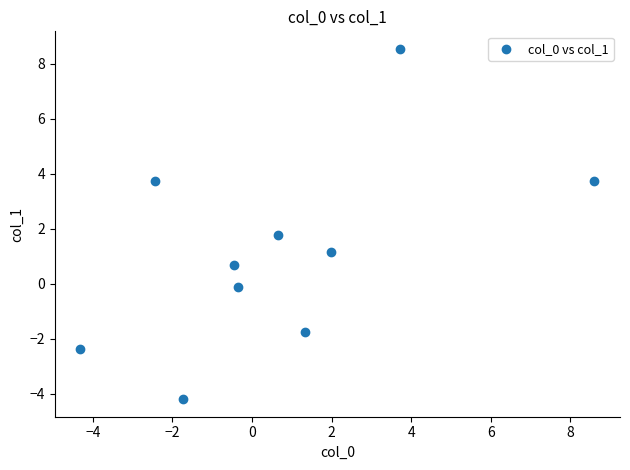

What Y value in the scatter plot is closest to 2?

1.8